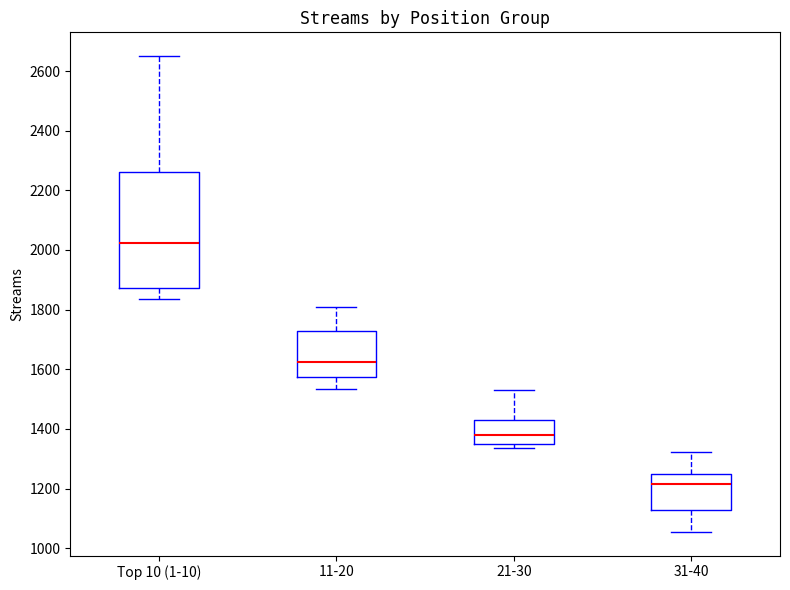

Reading left to right, transcribe this box plot: for each box, give where its median line is, the range the box spans, and where its two whiskers end, as read against the y-axis. The values are not printed on the chart, so give them approximately, as read against the axis.

Top 10 (1-10): median 2020, box 1880 to 2260, whiskers 1840 to 2660
11-20: median 1620, box 1580 to 1720, whiskers 1540 to 1800
21-30: median 1380, box 1340 to 1440, whiskers 1340 (just below the box's lower edge) to 1540
31-40: median 1220, box 1120 to 1240, whiskers 1060 to 1320